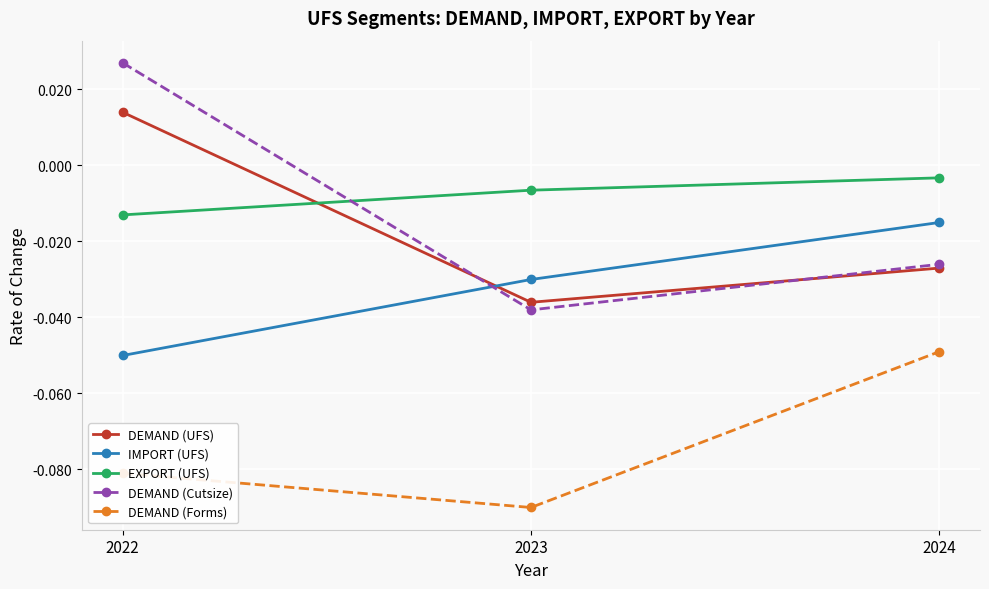

List the labels in order of DEMAND (UFS) value, largest first.

2022, 2024, 2023